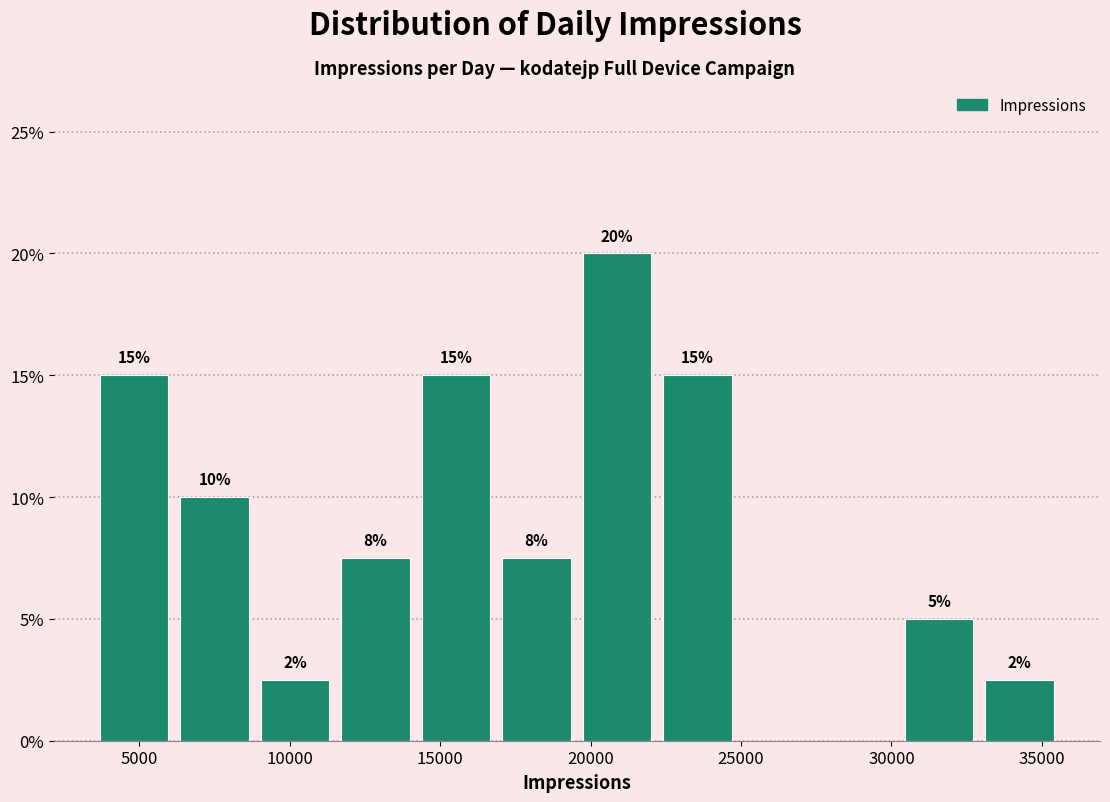

Which range on the x-axis has the tallest bar?

19500 to 22000